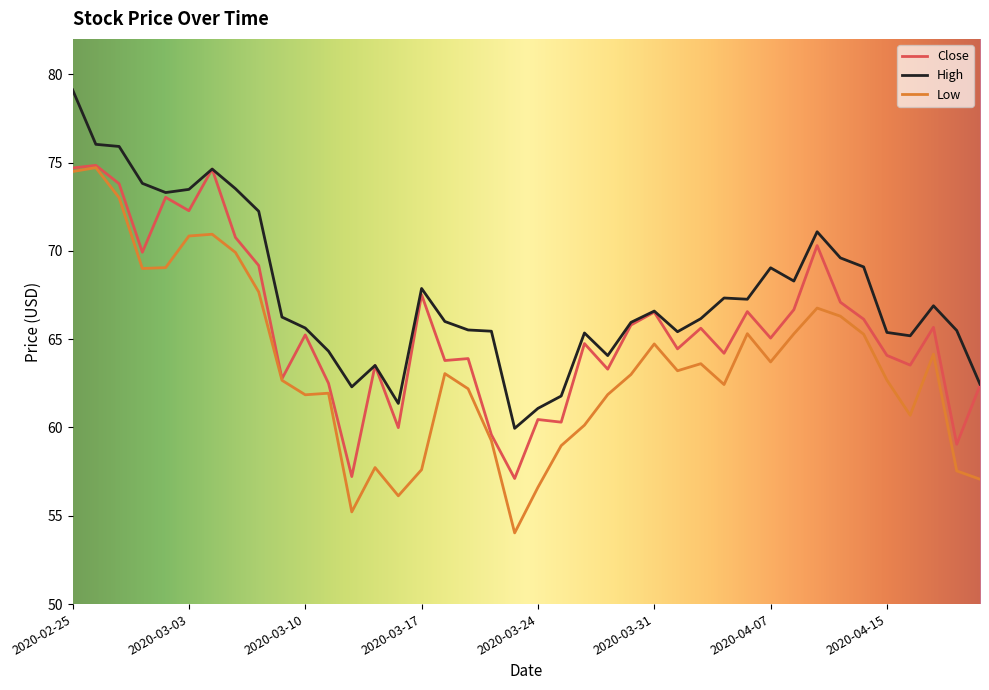

Which series has the largest range (max minus min)?

Low